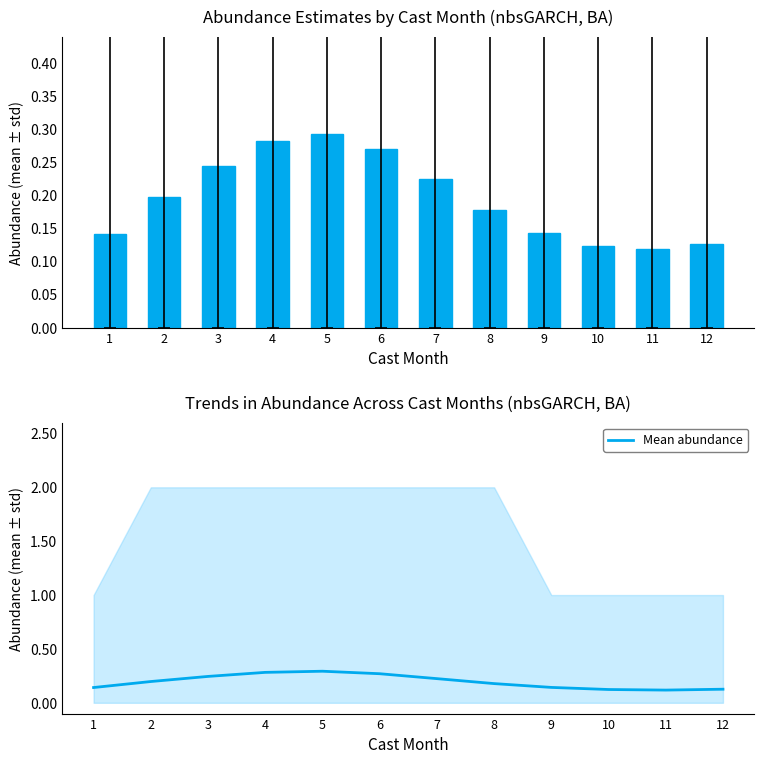

Count the Mean abundance values in the range 0 to 1.

12